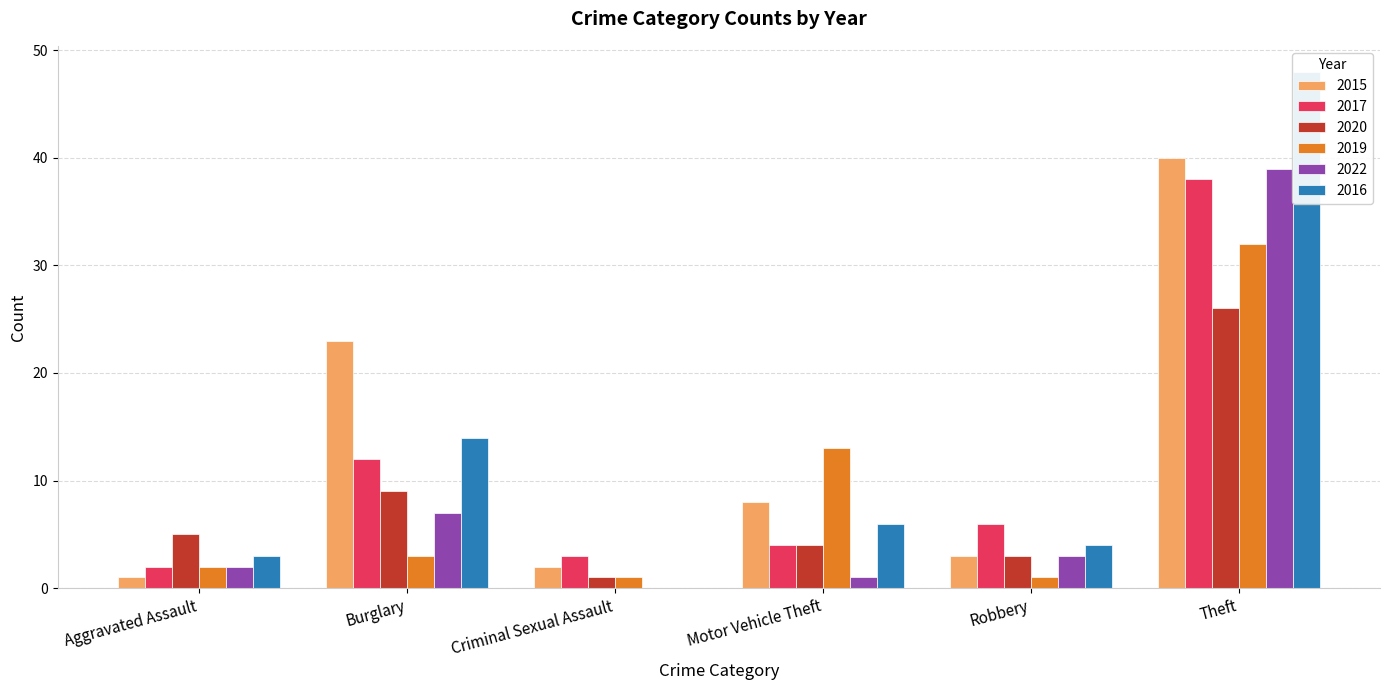

What is the label of the 5th bar from the left?

Robbery